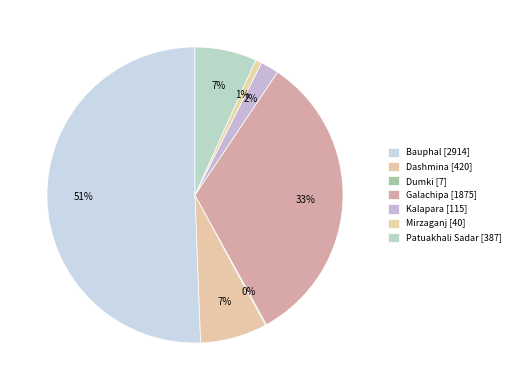

What percentage is the Galachipa slice, to the nearest percent?

33%